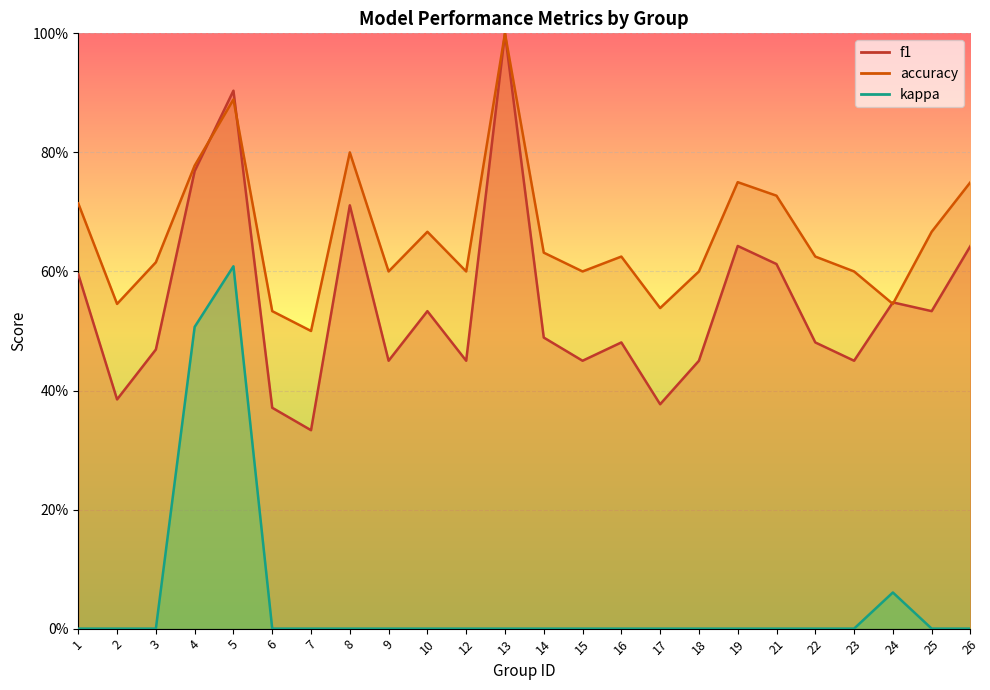

How many lines are shown in the chart?

3